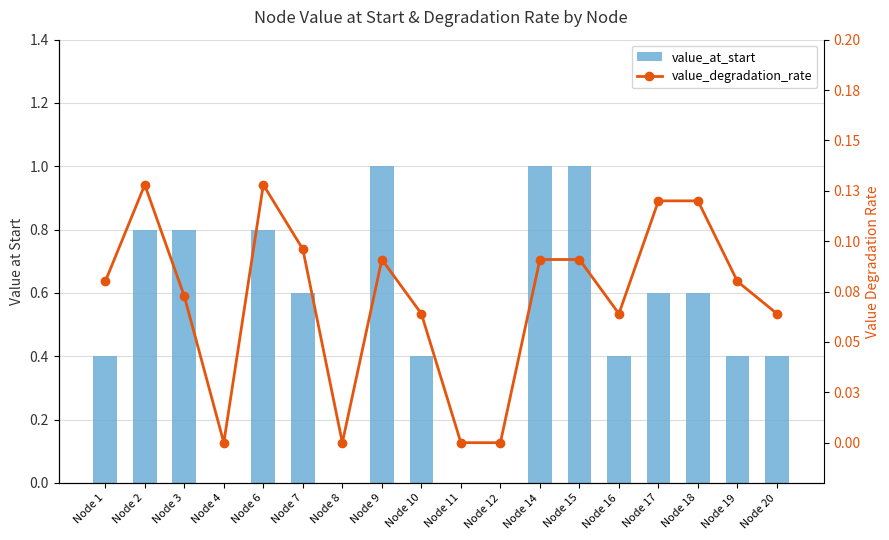

Is the value of value_degradation_rate at Node 9 greater than the value of value_at_start at Node 15?

No